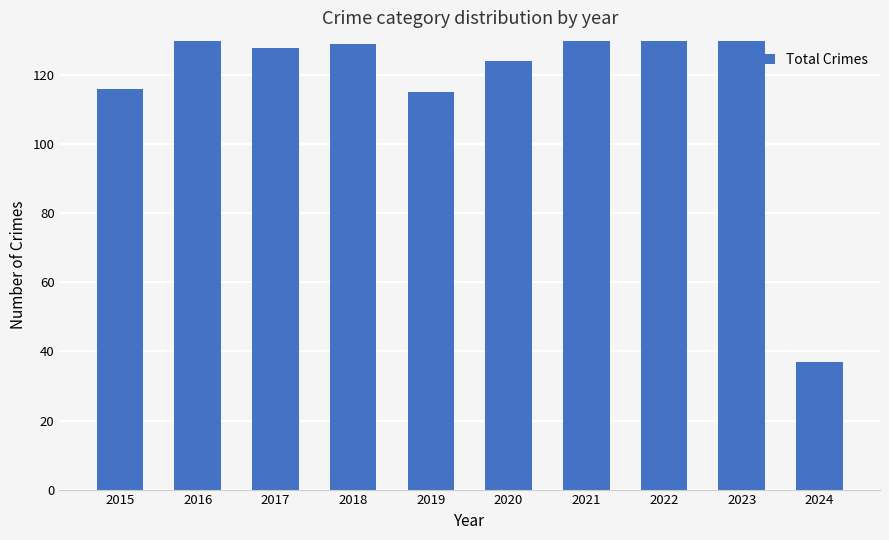

At which category does the chart reach its minimum across all series?

2024